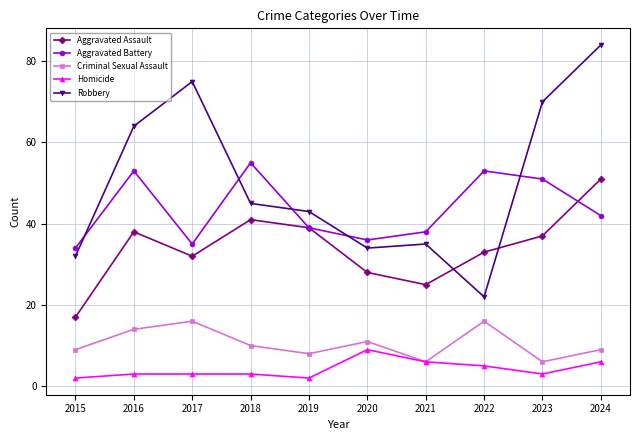

True or false: Aggravated Battery and Homicide cross at least once.

False